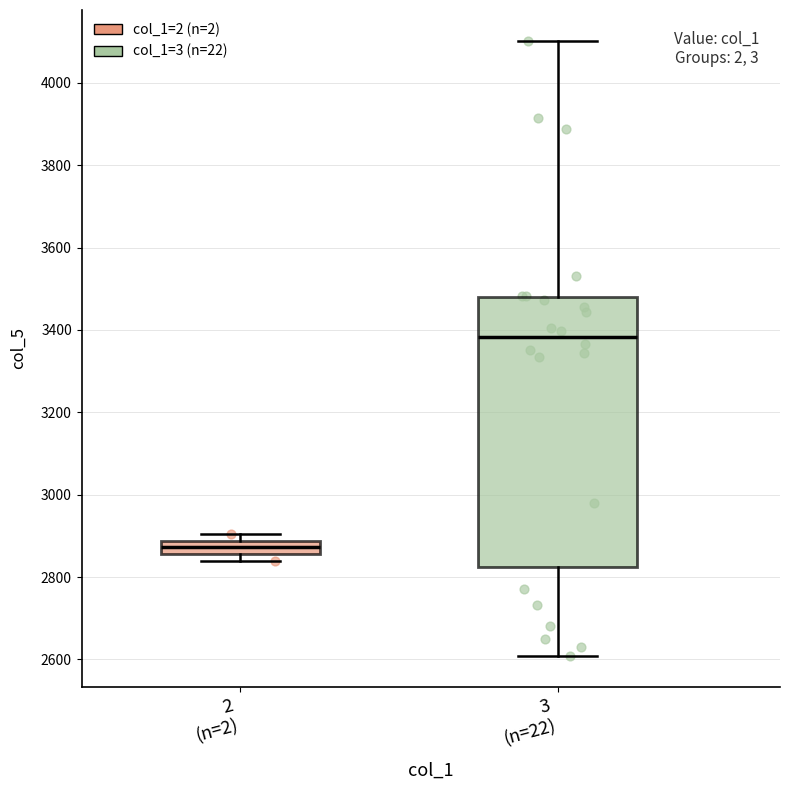

Reading left to right, transcribe this box plot: for each box, give where its median line is, the range the box spans, and where its two whiskers end, as read against the y-axis. The values are not printed on the chart, so give them approximately, as read against the axis.

2 (n=2): median 2880 (inside the box), box 2860 to 2880, whiskers 2840 to 2900
3 (n=22): median 3380, box 2820 to 3480, whiskers 2600 to 4100